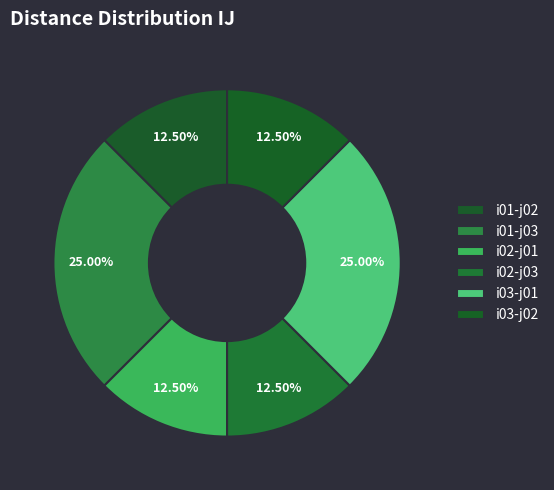

How much of the chart is everything except i03-j01?

75.0%